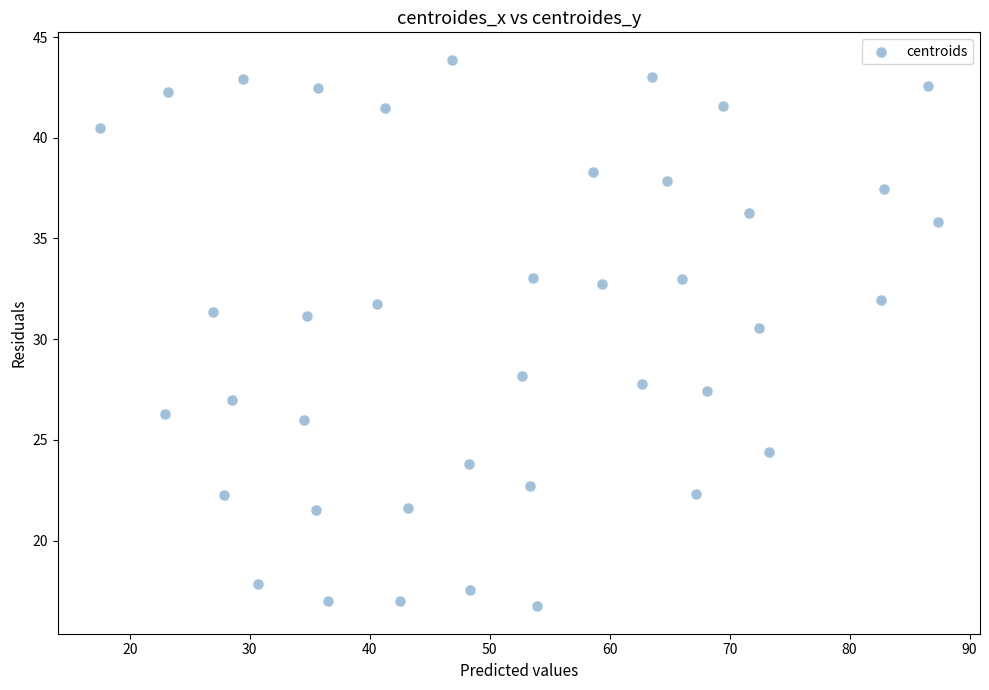

What Y value in the scatter plot is closest to 30?

30.6